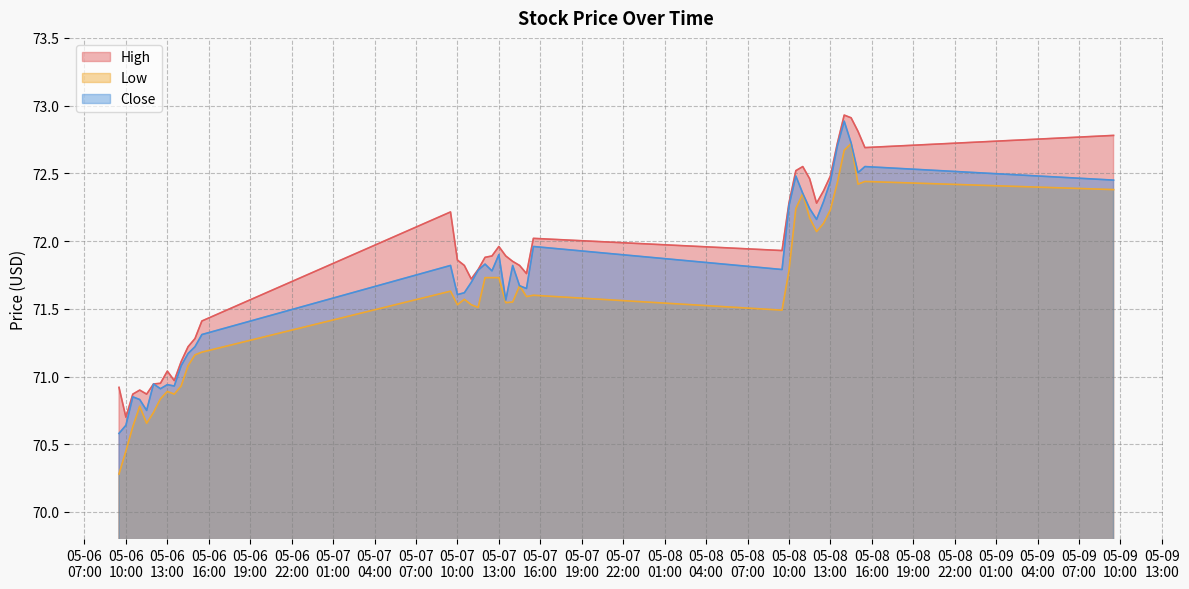

How many distinct data groups are displayed?

3